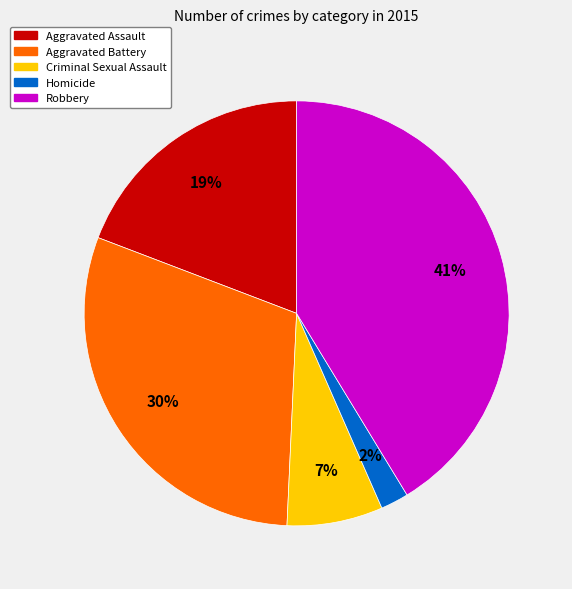

To the nearest percent, what is the average slice percentage?

20%